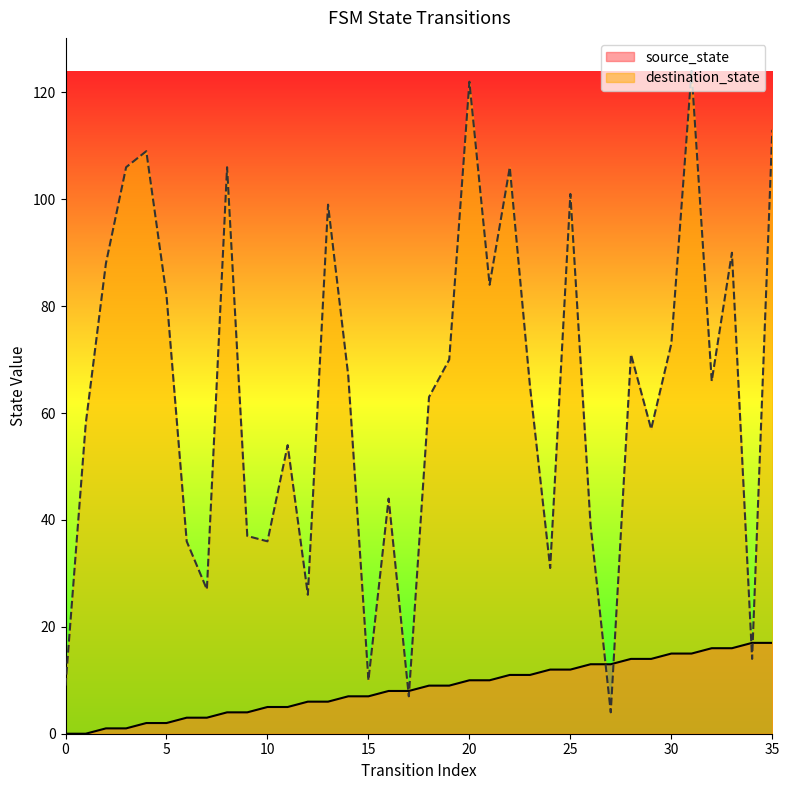

Which series has the largest range (max minus min)?

destination_state